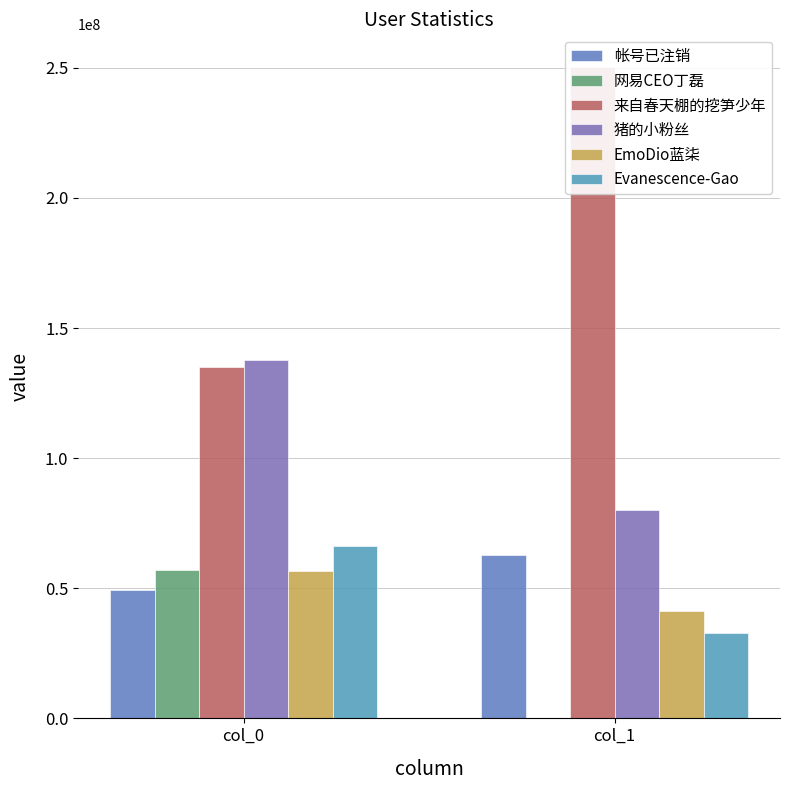

What is the sum of all 猪的小粉丝 values?

217917927